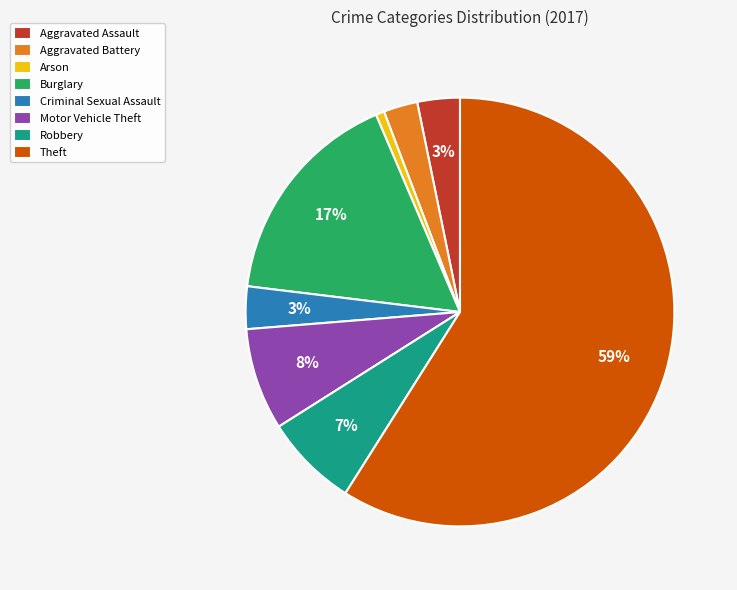

Count the number of slices in the pie.

8